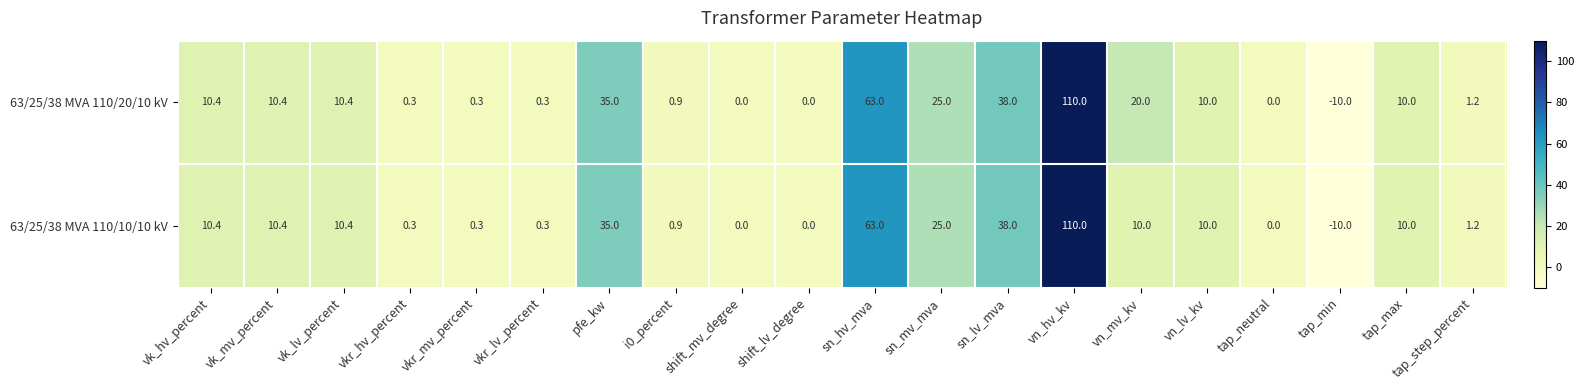

How many series are shown in this chart?

2